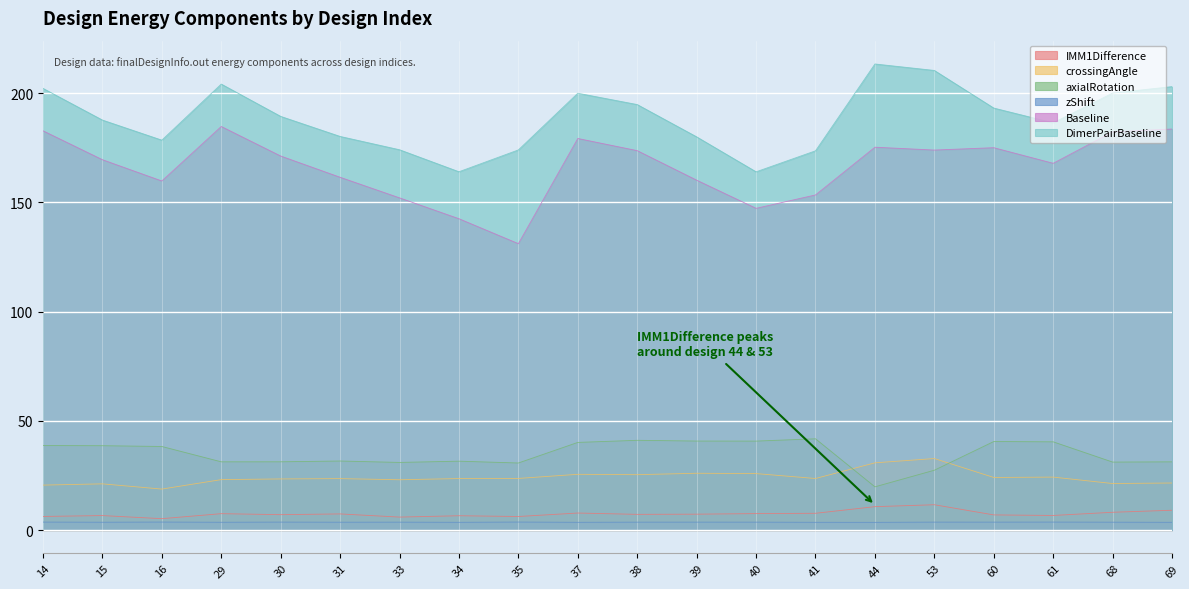

What is the difference between the second highest and second lowest values in the Baseline series?

41.1